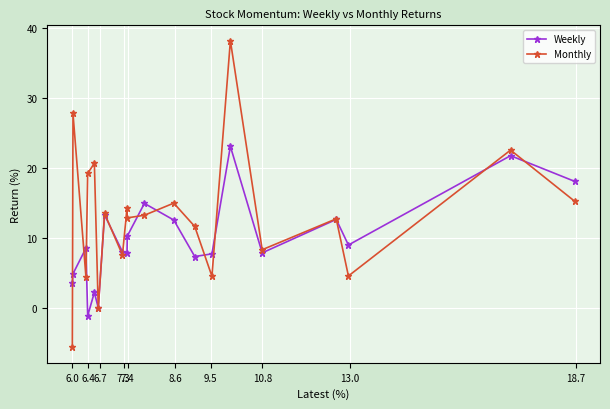

True or false: Monthly and Weekly cross at least once.

True